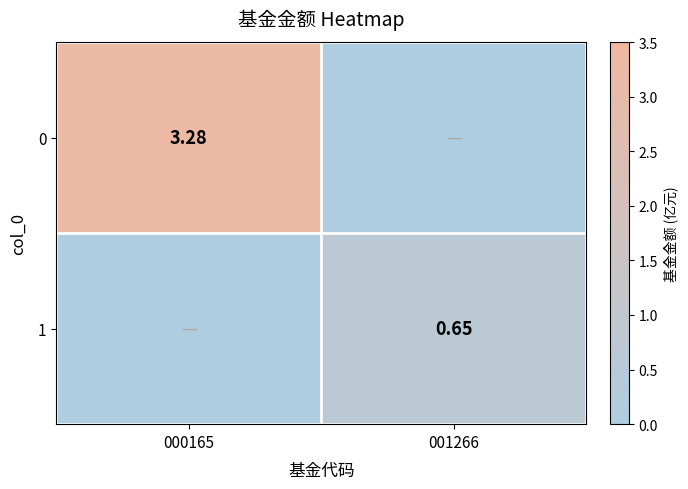

How many data points in 0 are less than 3?

1